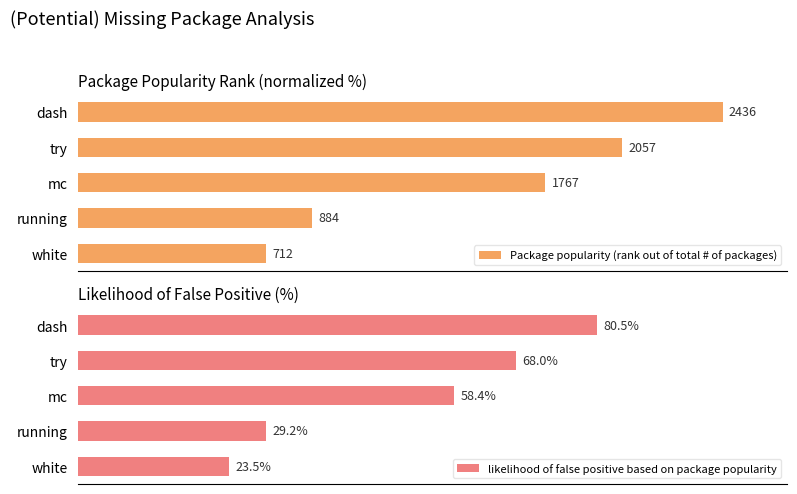

At which label is likelihood of false positive based on package popularity closest to 52?

mc